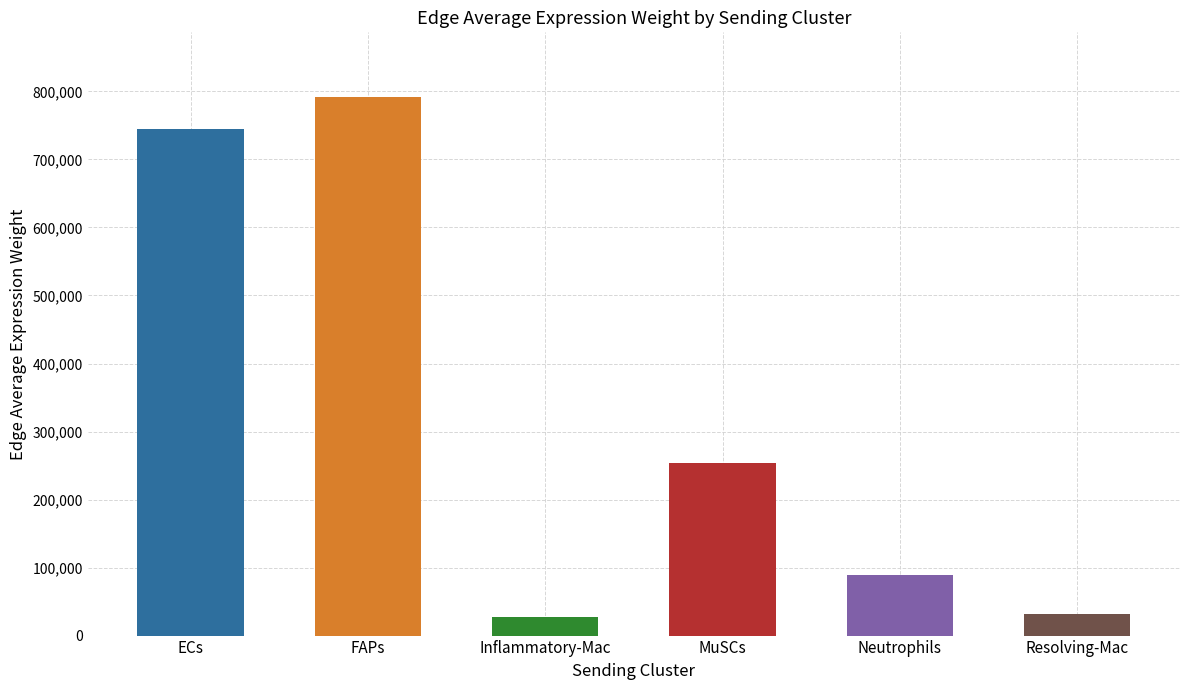

What is the difference between the second highest and minimum values?

718267.2